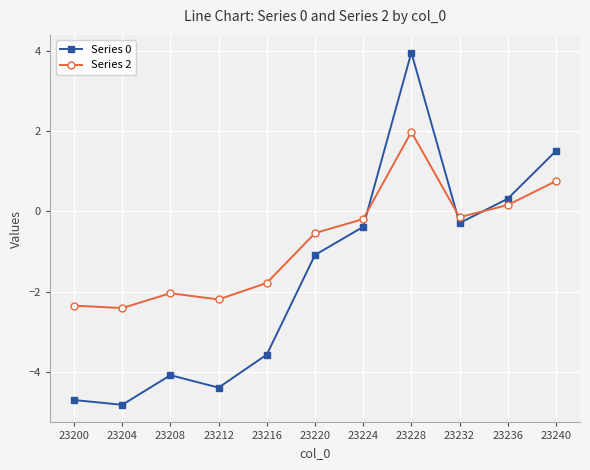

What is the average value of the Series 2 series?

-0.8